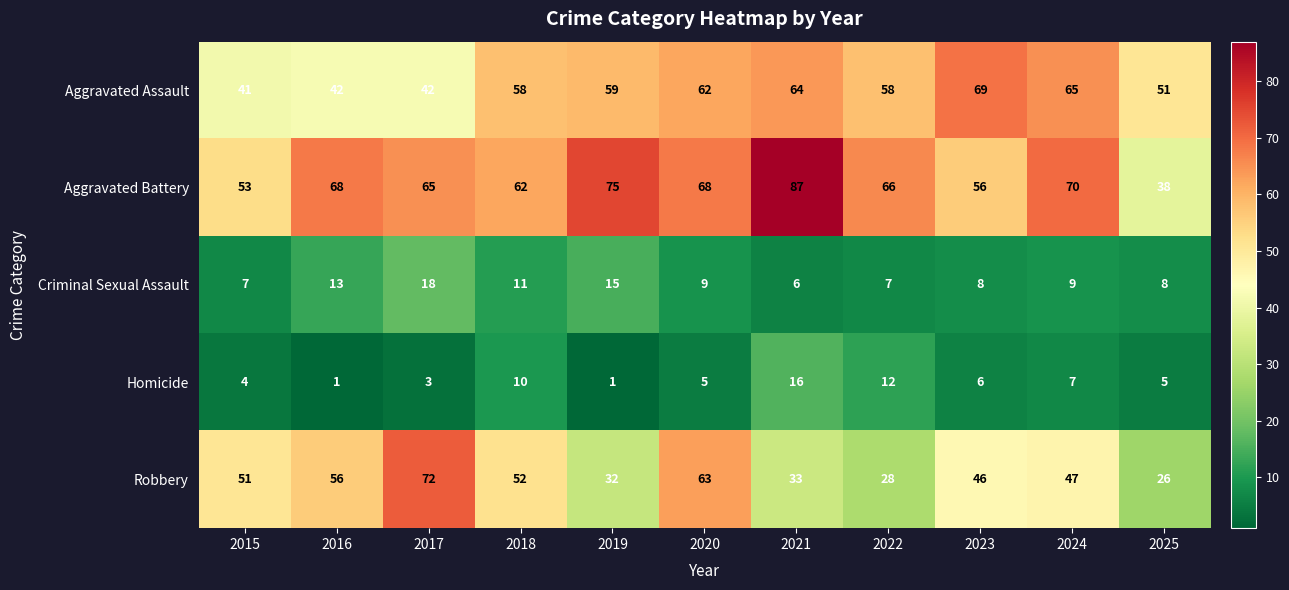

What value does the Aggravated Battery series have at 2024, to the nearest 10?

70